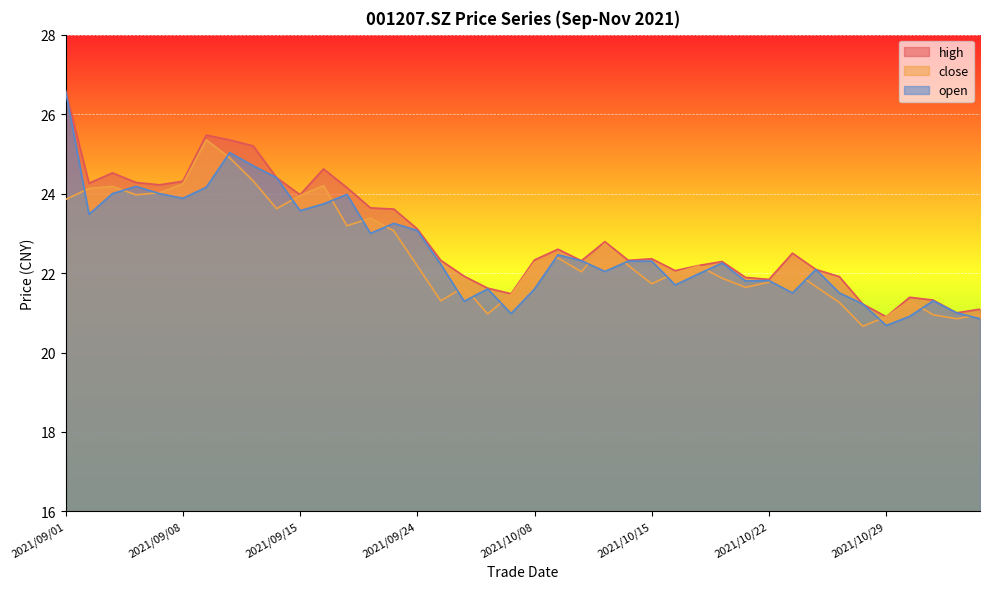

What is the sum of all open values?

904.7